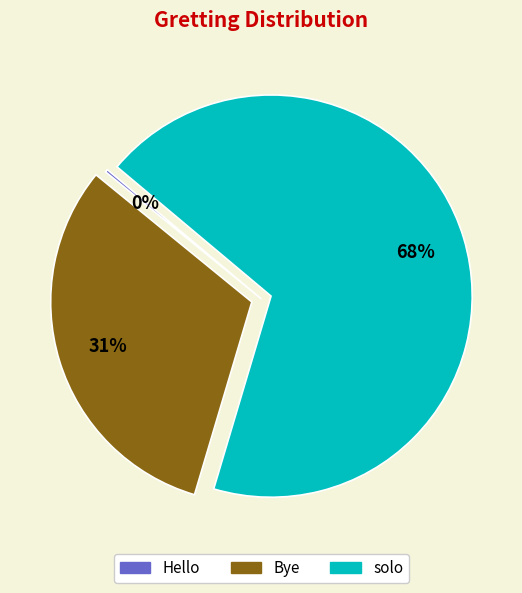

Which slice represents more than half of the pie?

solo